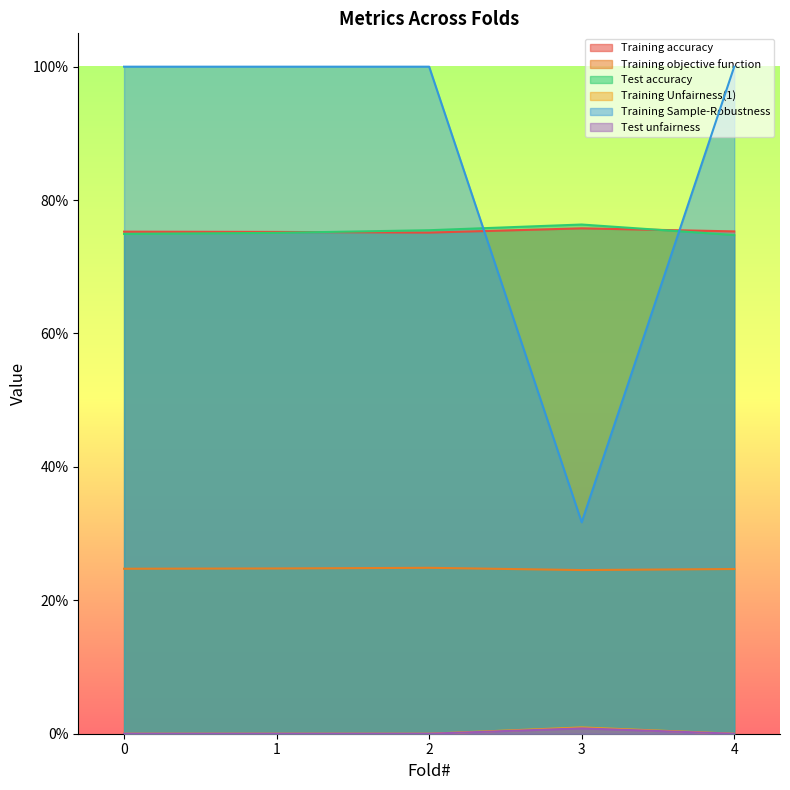

Reading left to right, transcribe all the data shown in this chart.

Training accuracy: 0=0.8	1=0.8	2=0.8	3=0.8	4=0.8
Training objective function: 0=0.2	1=0.2	2=0.2	3=0.2	4=0.2
Test accuracy: 0=0.7	1=0.8	2=0.8	3=0.8	4=0.7
Training Unfairness(1): 0=0.0	1=0.0	2=0.0	3=0.0	4=0.0
Training Sample-Robustness: 0=1.0	1=1.0	2=1.0	3=0.3	4=1.0
Test unfairness: 0=0.0	1=0.0	2=0.0	3=0.0	4=0.0